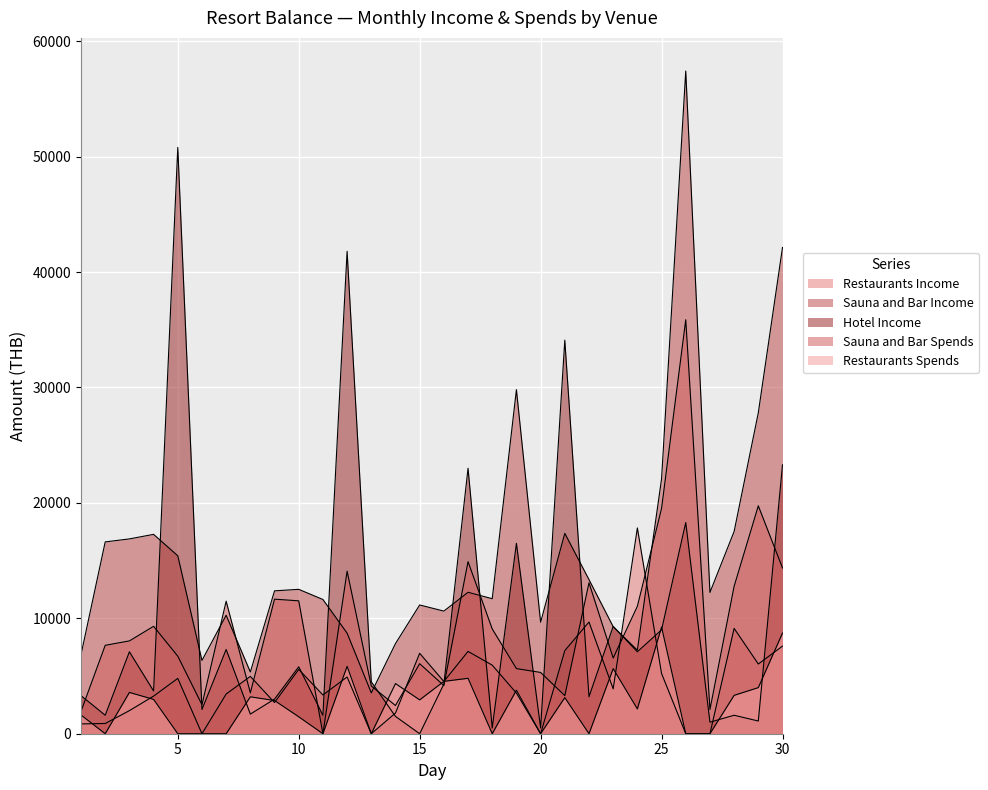

What is the value of the Hotel Income point at the 16th from the left?

4300.0